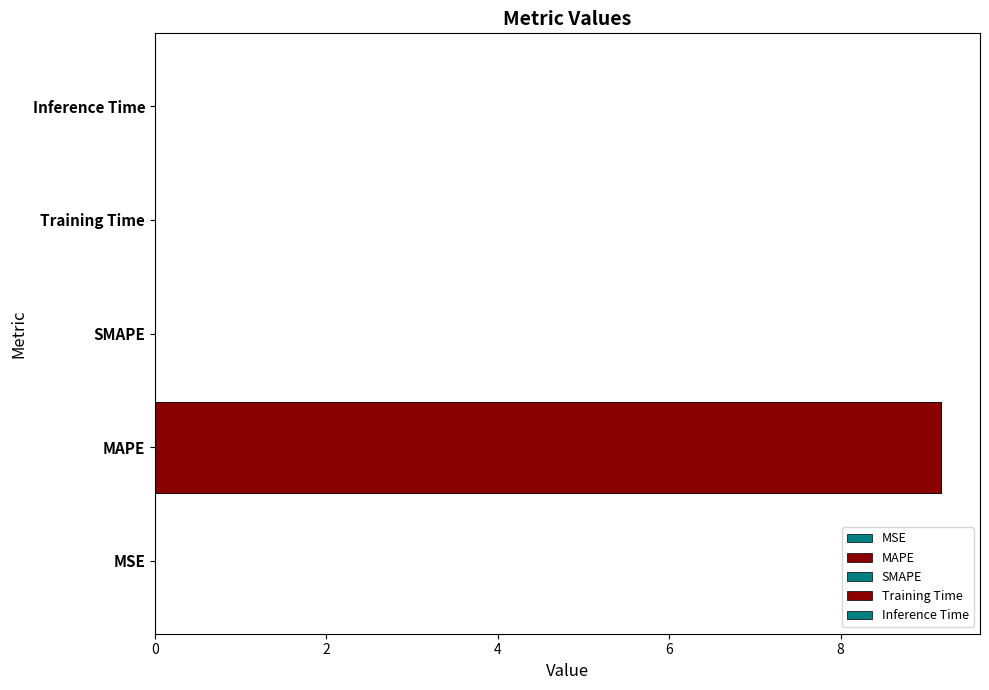

How many bars are there in total?

5